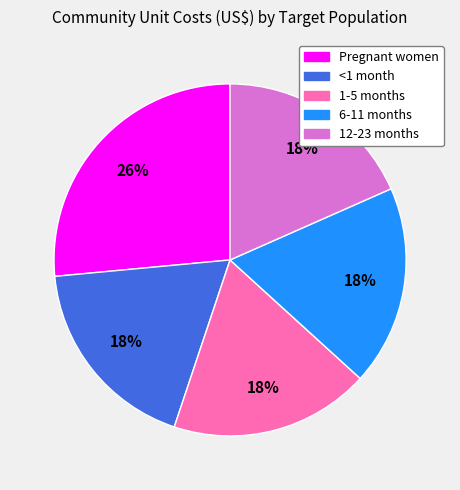

Is it true that 6-11 months is 18% of the pie?

True